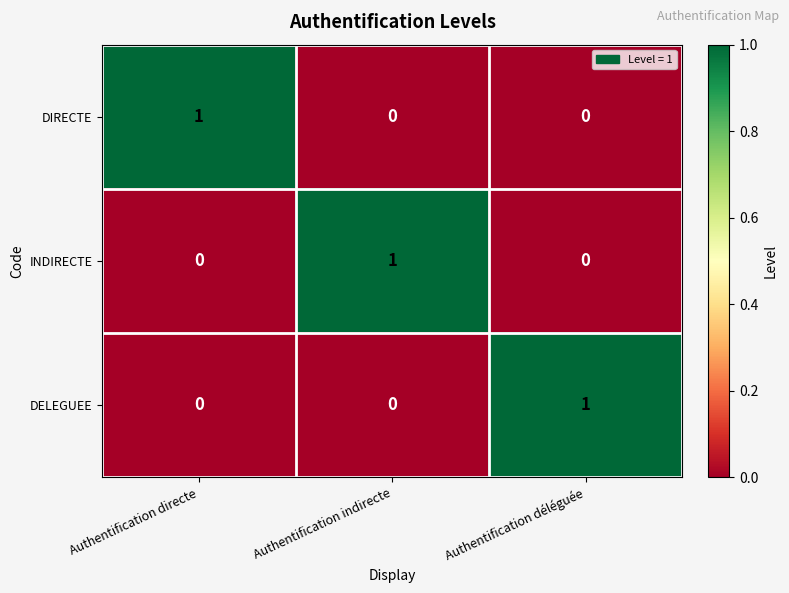

True or false: DIRECTE has a value of -1 at Authentification indirecte.

False